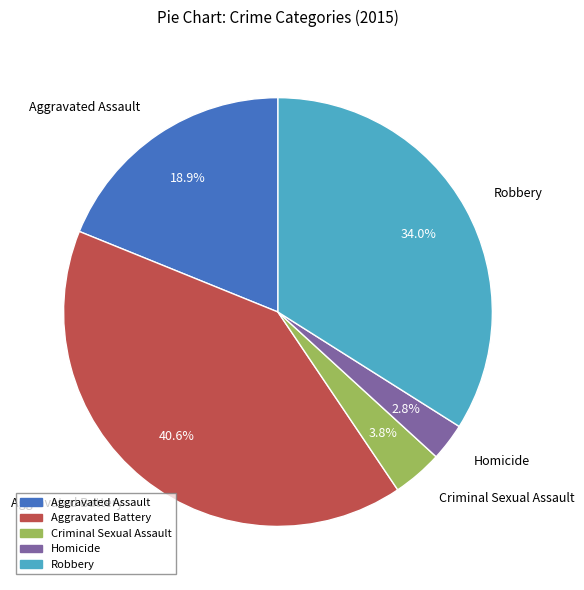

Which category has the biggest portion of the pie?

Aggravated Battery